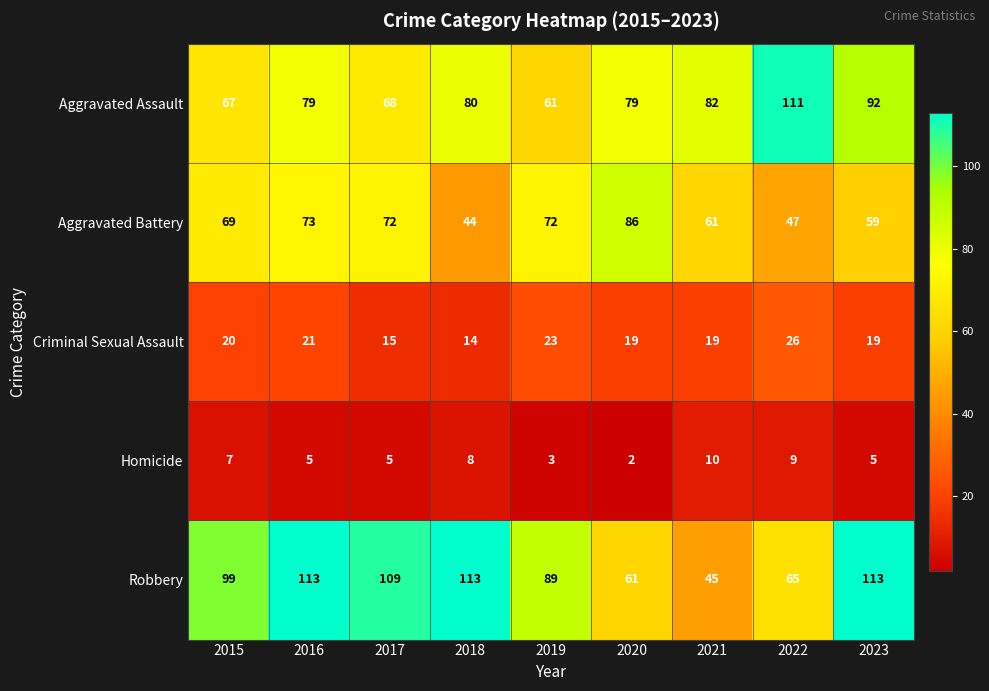

Between 2021 and 2023, which series saw the biggest shift?

Robbery